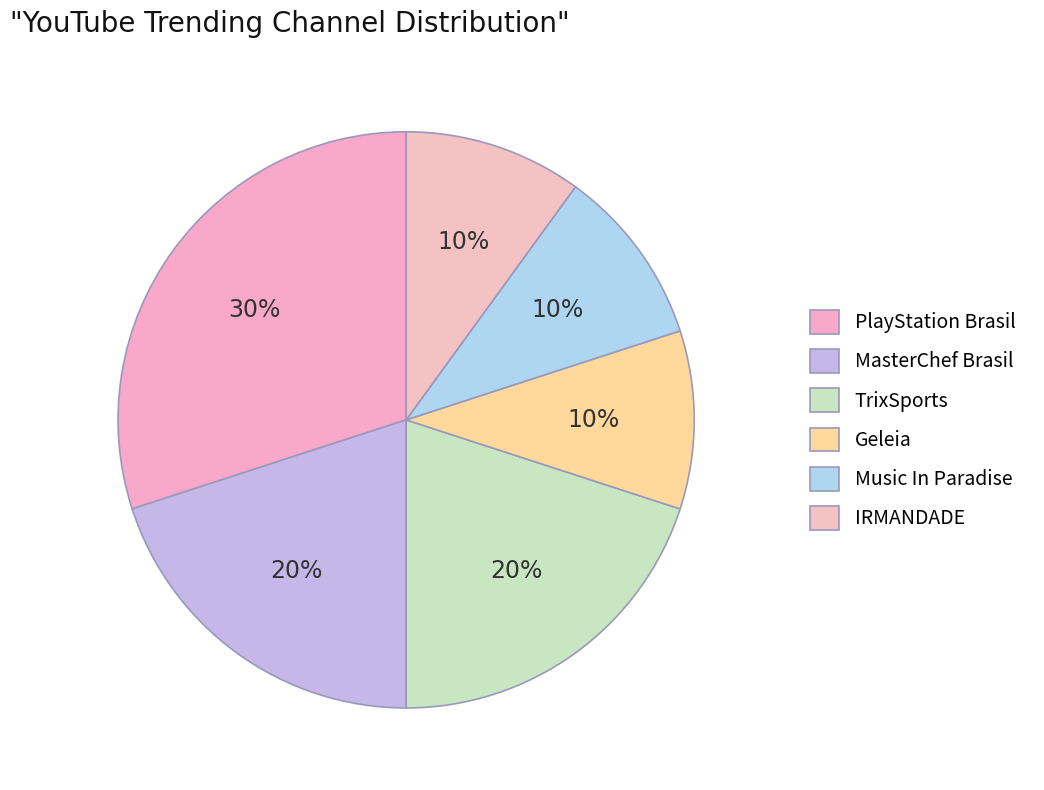

How many slices are in this pie chart?

6